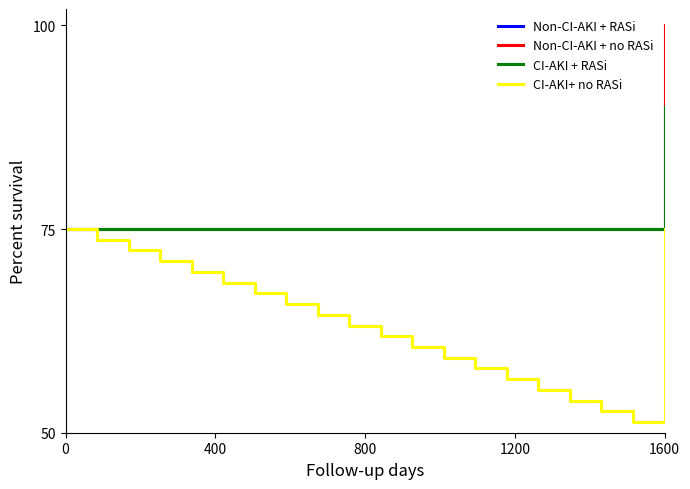

Rank the series by their maximum value, from lowest to highest.

CI-AKI+ no RASi, CI-AKI + RASi, Non-CI-AKI + RASi, Non-CI-AKI + no RASi